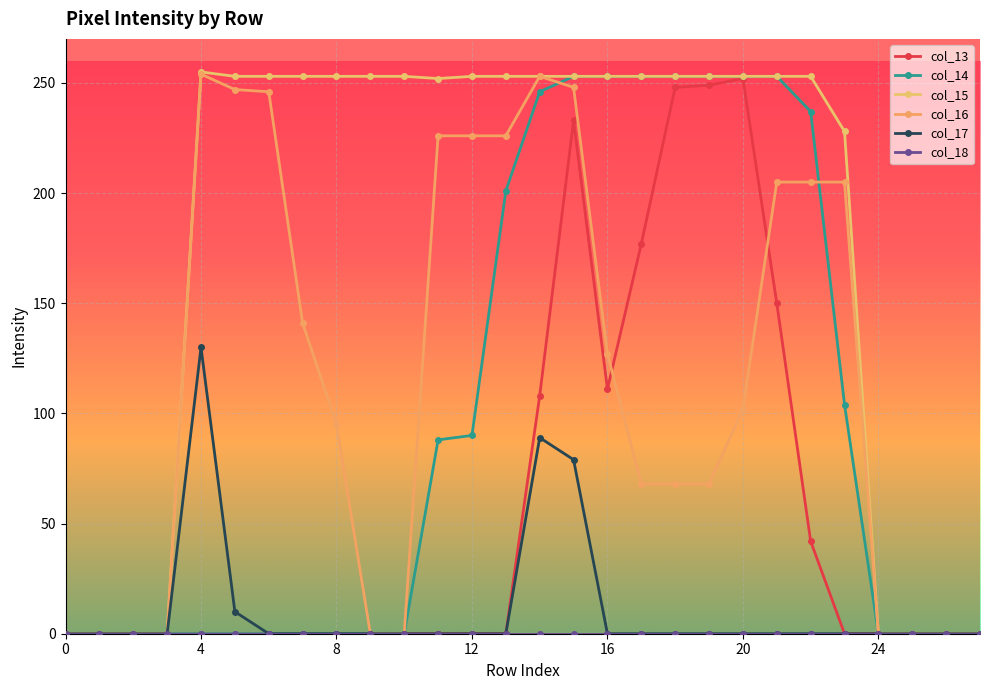

At which category is the sum across all series the highest?

15